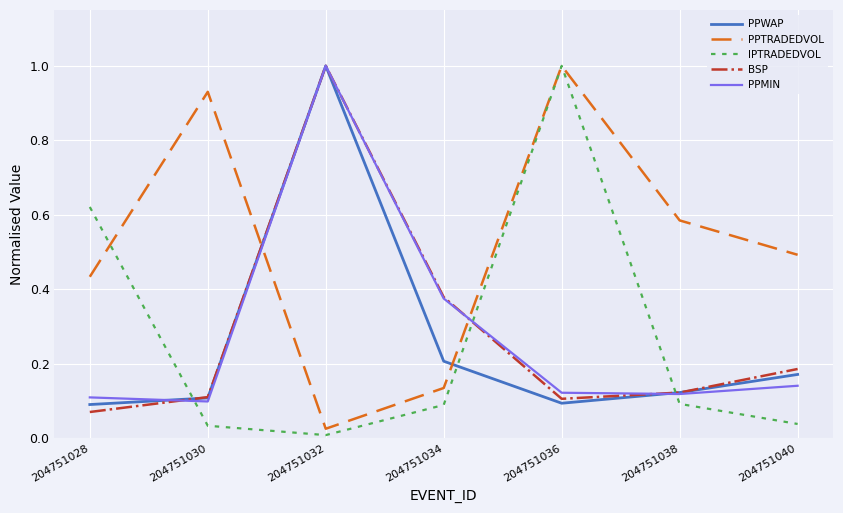

At which category does PPTRADEDVOL reach its first local valley?

204751032